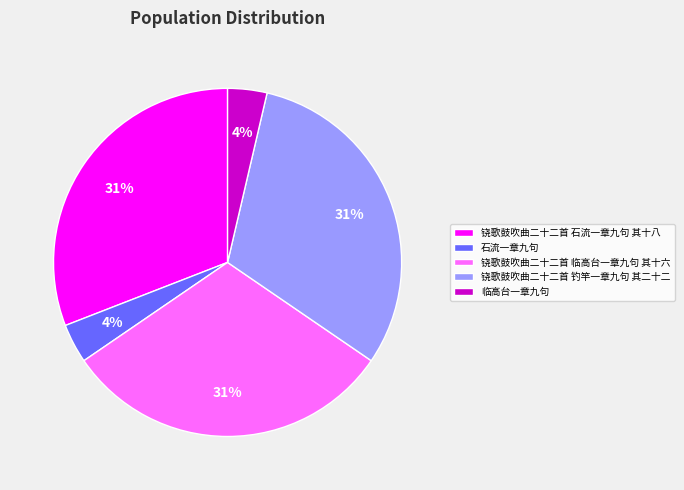

Is the sum of 临高台一章九句 and 铙歌鼓吹曲二十二首 石流一章九句 其十八 greater than half?

No